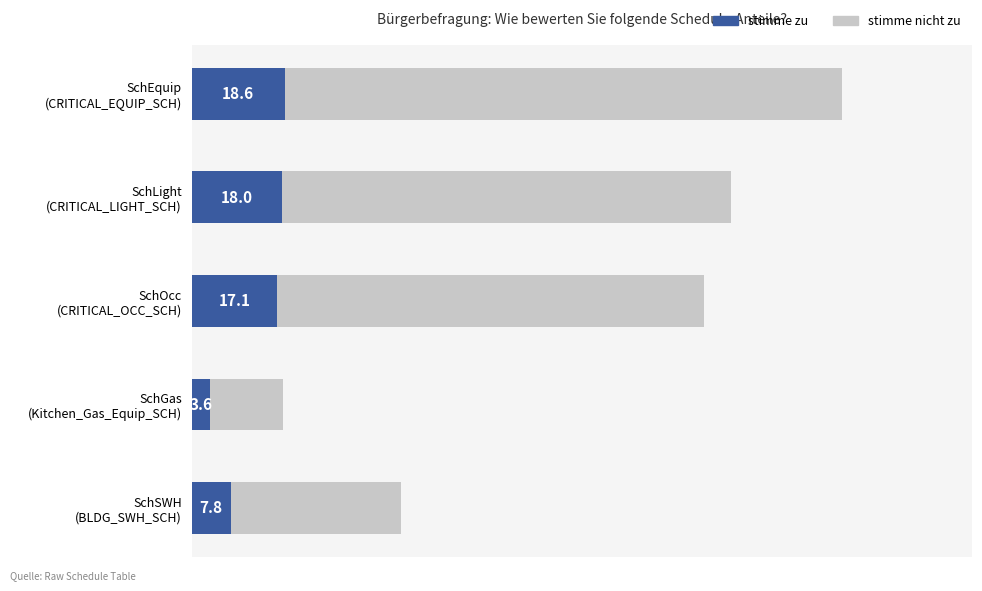

Which series has the widest spread of values?

stimme nicht zu